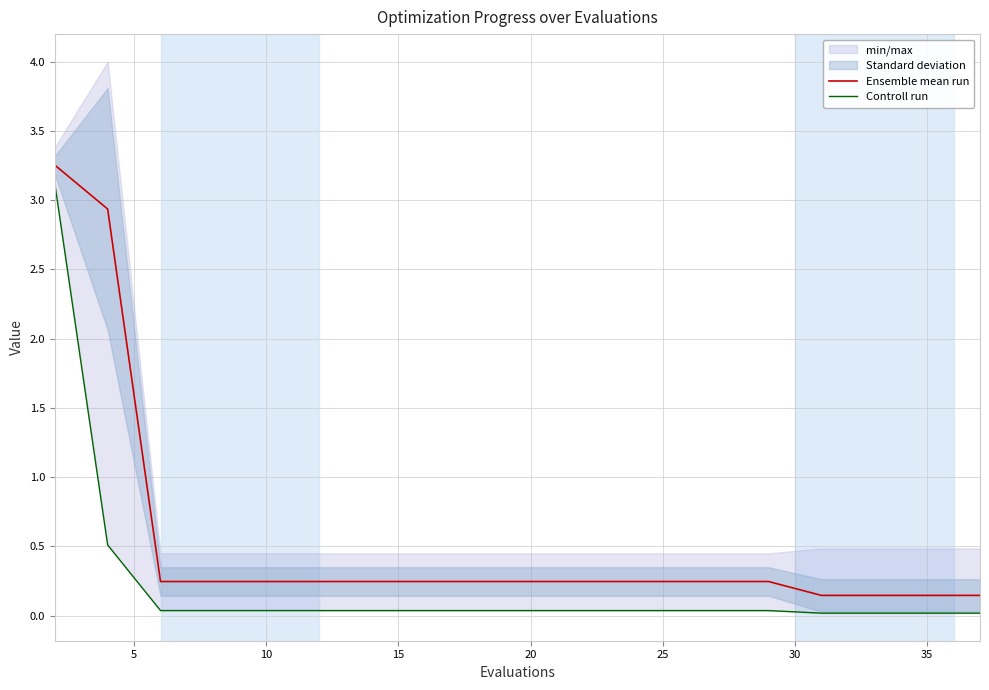

What is the sum of all Ensemble mean run values?

10.1